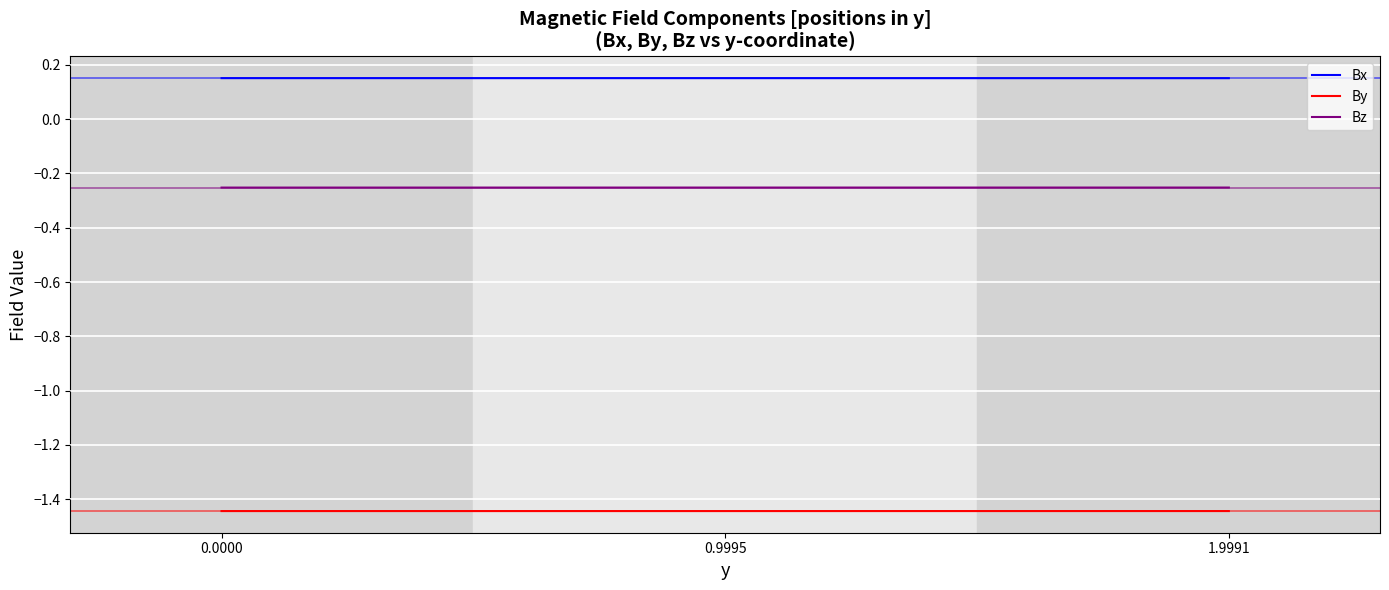

What is the total value across all series at 0.9995?

-1.5